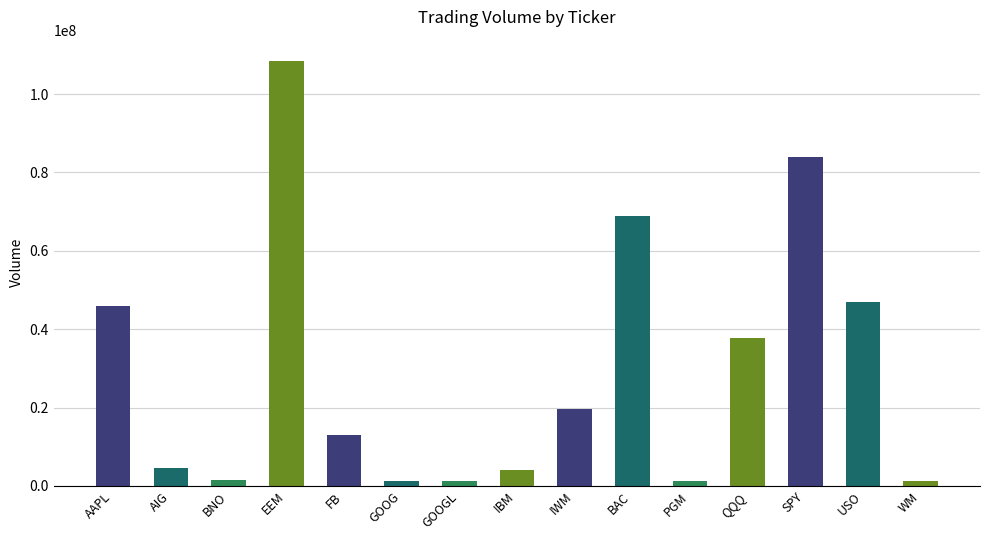

True or false: the data shows 4555698 at AIG.

True